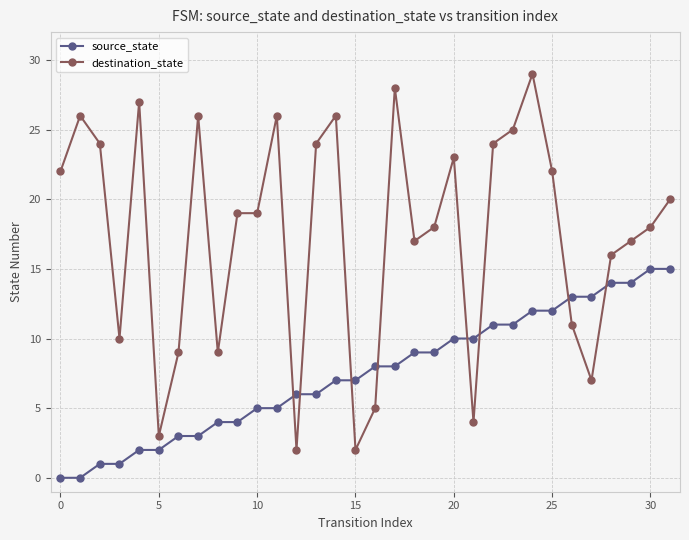

Reading right to left, extract all data points from this chart.

source_state: 15	15	14	14	13	13	12	12	11	11	10	10	9	9	8	8	7	7	6	6	5	5	4	4	3	3	2	2	1	1	0	0
destination_state: 20	18	17	16	7	11	22	29	25	24	4	23	18	17	28	5	2	26	24	2	26	19	19	9	26	9	3	27	10	24	26	22